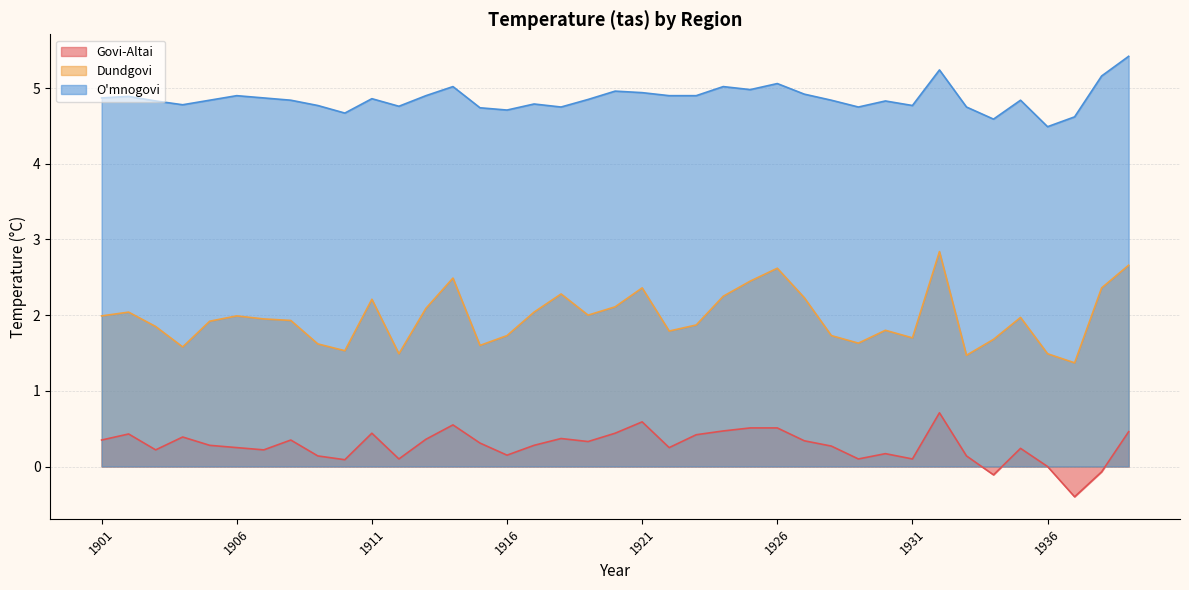

Does the chart have visible grid lines?

Yes